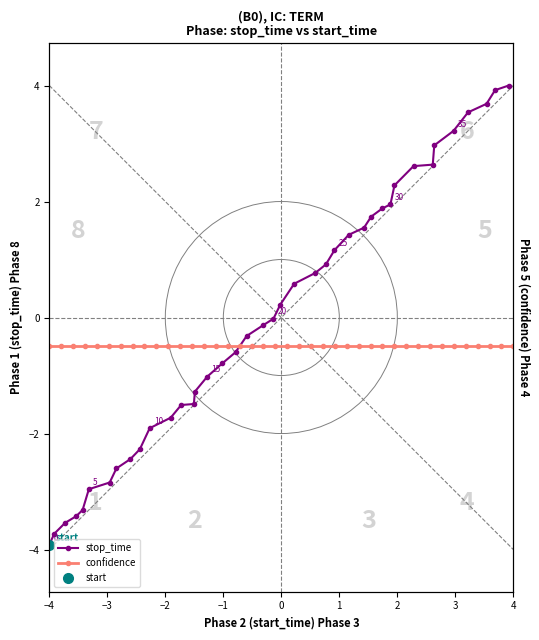

Which series has the widest spread of values?

stop_time